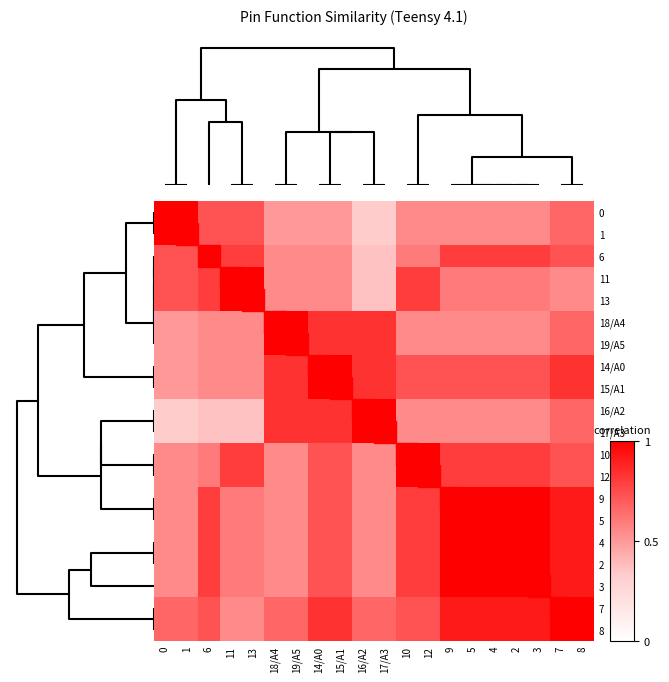

Reading left to right, extract all data points from this chart.

0: 0=1.0	1=1.0	6=0.7	11=0.7	13=0.7	18/A4=0.5	19/A5=0.5	14/A0=0.5	15/A1=0.5	16/A2=0.3	17/A3=0.3	10=0.5	12=0.5	9=0.5	5=0.5	4=0.5	2=0.5	3=0.5	7=0.7	8=0.7
1: 0=1.0	1=1.0	6=0.7	11=0.7	13=0.7	18/A4=0.5	19/A5=0.5	14/A0=0.5	15/A1=0.5	16/A2=0.3	17/A3=0.3	10=0.5	12=0.5	9=0.5	5=0.5	4=0.5	2=0.5	3=0.5	7=0.7	8=0.7
6: 0=0.7	1=0.7	6=1.0	11=0.8	13=0.8	18/A4=0.5	19/A5=0.5	14/A0=0.5	15/A1=0.5	16/A2=0.4	17/A3=0.4	10=0.6	12=0.6	9=0.8	5=0.8	4=0.8	2=0.8	3=0.8	7=0.7	8=0.7
11: 0=0.7	1=0.7	6=0.8	11=1.0	13=1.0	18/A4=0.5	19/A5=0.5	14/A0=0.5	15/A1=0.5	16/A2=0.4	17/A3=0.4	10=0.8	12=0.8	9=0.6	5=0.6	4=0.6	2=0.6	3=0.6	7=0.5	8=0.5
13: 0=0.7	1=0.7	6=0.8	11=1.0	13=1.0	18/A4=0.5	19/A5=0.5	14/A0=0.5	15/A1=0.5	16/A2=0.4	17/A3=0.4	10=0.8	12=0.8	9=0.6	5=0.6	4=0.6	2=0.6	3=0.6	7=0.5	8=0.5
18/A4: 0=0.5	1=0.5	6=0.5	11=0.5	13=0.5	18/A4=1.0	19/A5=1.0	14/A0=0.8	15/A1=0.8	16/A2=0.8	17/A3=0.8	10=0.5	12=0.5	9=0.5	5=0.5	4=0.5	2=0.5	3=0.5	7=0.7	8=0.7
19/A5: 0=0.5	1=0.5	6=0.5	11=0.5	13=0.5	18/A4=1.0	19/A5=1.0	14/A0=0.8	15/A1=0.8	16/A2=0.8	17/A3=0.8	10=0.5	12=0.5	9=0.5	5=0.5	4=0.5	2=0.5	3=0.5	7=0.7	8=0.7
14/A0: 0=0.5	1=0.5	6=0.5	11=0.5	13=0.5	18/A4=0.8	19/A5=0.8	14/A0=1.0	15/A1=1.0	16/A2=0.8	17/A3=0.8	10=0.7	12=0.7	9=0.7	5=0.7	4=0.7	2=0.7	3=0.7	7=0.8	8=0.8
15/A1: 0=0.5	1=0.5	6=0.5	11=0.5	13=0.5	18/A4=0.8	19/A5=0.8	14/A0=1.0	15/A1=1.0	16/A2=0.8	17/A3=0.8	10=0.7	12=0.7	9=0.7	5=0.7	4=0.7	2=0.7	3=0.7	7=0.8	8=0.8
16/A2: 0=0.3	1=0.3	6=0.4	11=0.4	13=0.4	18/A4=0.8	19/A5=0.8	14/A0=0.8	15/A1=0.8	16/A2=1.0	17/A3=1.0	10=0.5	12=0.5	9=0.5	5=0.5	4=0.5	2=0.5	3=0.5	7=0.7	8=0.7
17/A3: 0=0.3	1=0.3	6=0.4	11=0.4	13=0.4	18/A4=0.8	19/A5=0.8	14/A0=0.8	15/A1=0.8	16/A2=1.0	17/A3=1.0	10=0.5	12=0.5	9=0.5	5=0.5	4=0.5	2=0.5	3=0.5	7=0.7	8=0.7
10: 0=0.5	1=0.5	6=0.6	11=0.8	13=0.8	18/A4=0.5	19/A5=0.5	14/A0=0.7	15/A1=0.7	16/A2=0.5	17/A3=0.5	10=1.0	12=1.0	9=0.8	5=0.8	4=0.8	2=0.8	3=0.8	7=0.7	8=0.7
12: 0=0.5	1=0.5	6=0.6	11=0.8	13=0.8	18/A4=0.5	19/A5=0.5	14/A0=0.7	15/A1=0.7	16/A2=0.5	17/A3=0.5	10=1.0	12=1.0	9=0.8	5=0.8	4=0.8	2=0.8	3=0.8	7=0.7	8=0.7
9: 0=0.5	1=0.5	6=0.8	11=0.6	13=0.6	18/A4=0.5	19/A5=0.5	14/A0=0.7	15/A1=0.7	16/A2=0.5	17/A3=0.5	10=0.8	12=0.8	9=1.0	5=1.0	4=1.0	2=1.0	3=1.0	7=0.9	8=0.9
5: 0=0.5	1=0.5	6=0.8	11=0.6	13=0.6	18/A4=0.5	19/A5=0.5	14/A0=0.7	15/A1=0.7	16/A2=0.5	17/A3=0.5	10=0.8	12=0.8	9=1.0	5=1.0	4=1.0	2=1.0	3=1.0	7=0.9	8=0.9
4: 0=0.5	1=0.5	6=0.8	11=0.6	13=0.6	18/A4=0.5	19/A5=0.5	14/A0=0.7	15/A1=0.7	16/A2=0.5	17/A3=0.5	10=0.8	12=0.8	9=1.0	5=1.0	4=1.0	2=1.0	3=1.0	7=0.9	8=0.9
2: 0=0.5	1=0.5	6=0.8	11=0.6	13=0.6	18/A4=0.5	19/A5=0.5	14/A0=0.7	15/A1=0.7	16/A2=0.5	17/A3=0.5	10=0.8	12=0.8	9=1.0	5=1.0	4=1.0	2=1.0	3=1.0	7=0.9	8=0.9
3: 0=0.5	1=0.5	6=0.8	11=0.6	13=0.6	18/A4=0.5	19/A5=0.5	14/A0=0.7	15/A1=0.7	16/A2=0.5	17/A3=0.5	10=0.8	12=0.8	9=1.0	5=1.0	4=1.0	2=1.0	3=1.0	7=0.9	8=0.9
7: 0=0.7	1=0.7	6=0.7	11=0.5	13=0.5	18/A4=0.7	19/A5=0.7	14/A0=0.8	15/A1=0.8	16/A2=0.7	17/A3=0.7	10=0.7	12=0.7	9=0.9	5=0.9	4=0.9	2=0.9	3=0.9	7=1.0	8=1.0
8: 0=0.7	1=0.7	6=0.7	11=0.5	13=0.5	18/A4=0.7	19/A5=0.7	14/A0=0.8	15/A1=0.8	16/A2=0.7	17/A3=0.7	10=0.7	12=0.7	9=0.9	5=0.9	4=0.9	2=0.9	3=0.9	7=1.0	8=1.0